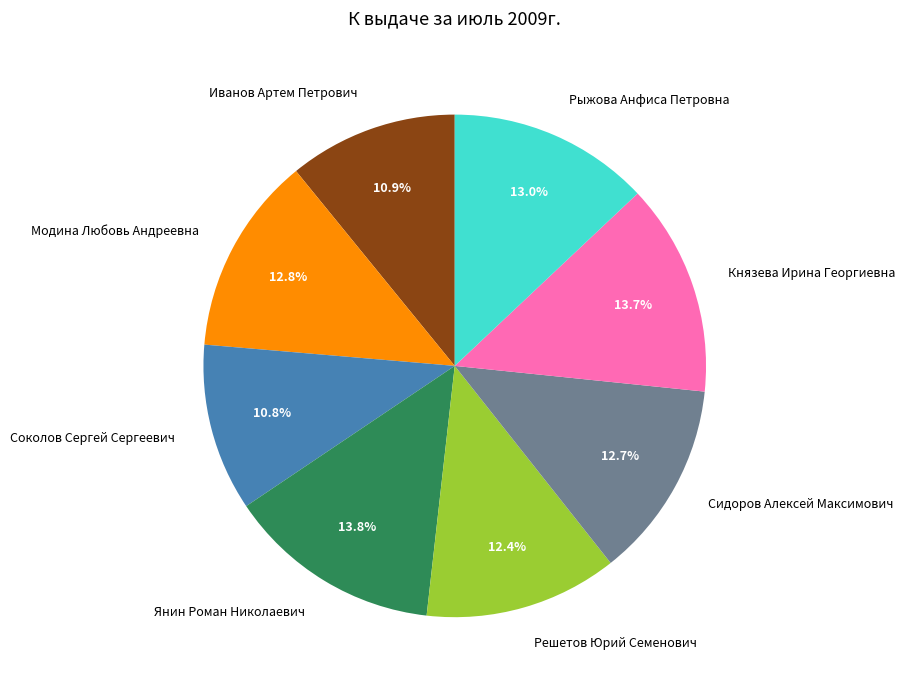

What is the total percentage of Модина Любовь Андреевна and Сидоров Алексей Максимович?

25.5%